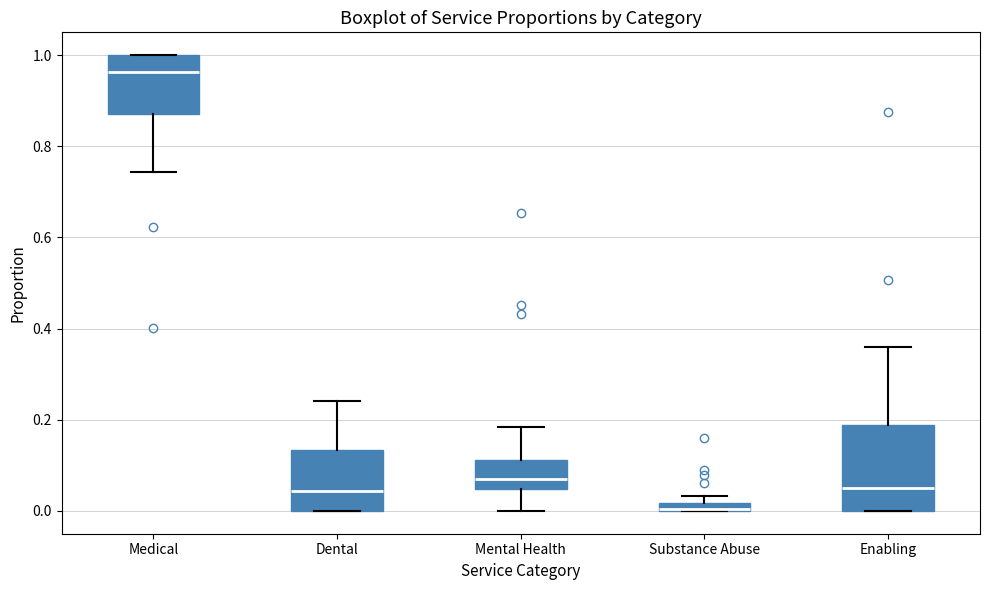

Where does the median line of the box for Dental sit on the y-axis? The values are not printed on the chart, so give them approximately, as read against the axis.

0.04